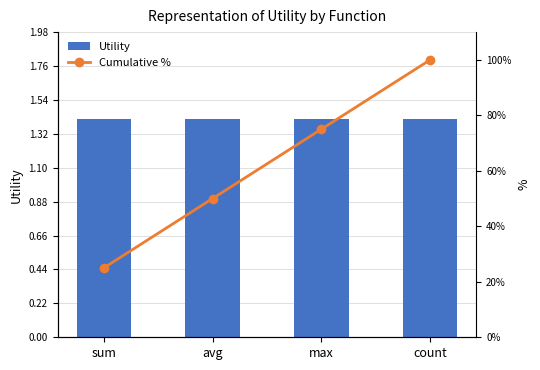

Rank the series by their maximum value, from highest to lowest.

Cumulative %, Utility